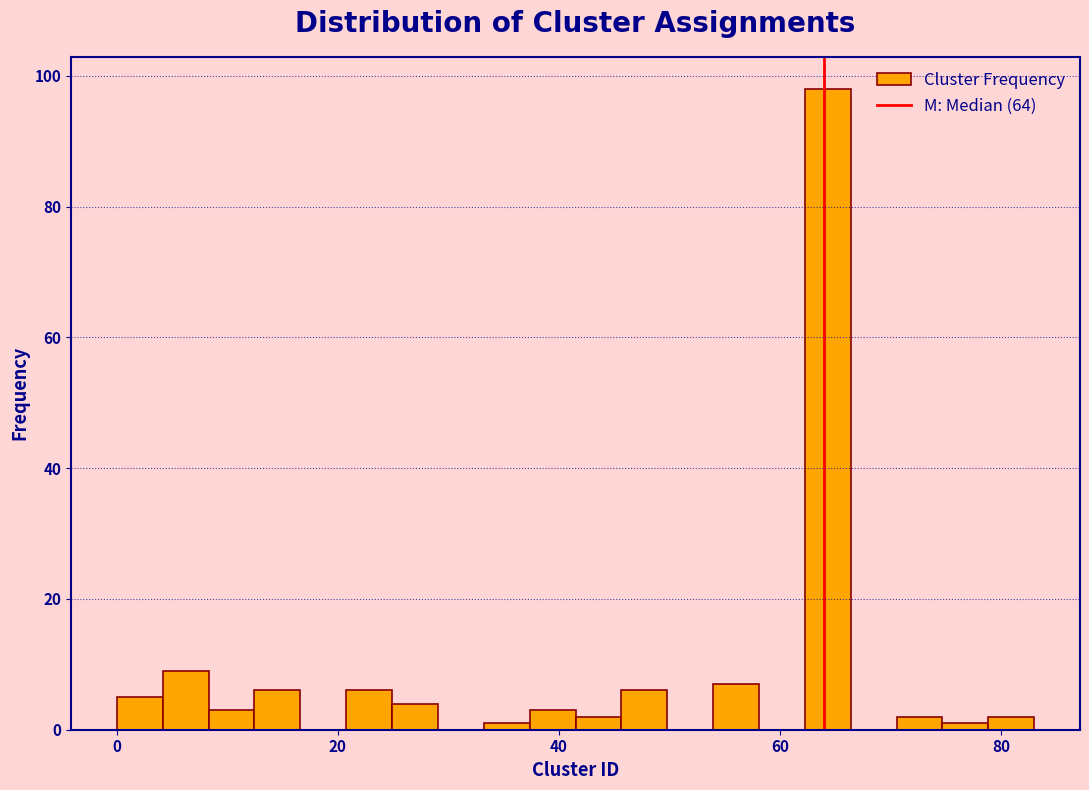

Read against the x-axis, roughly where is the centre of the tallest bar?

64